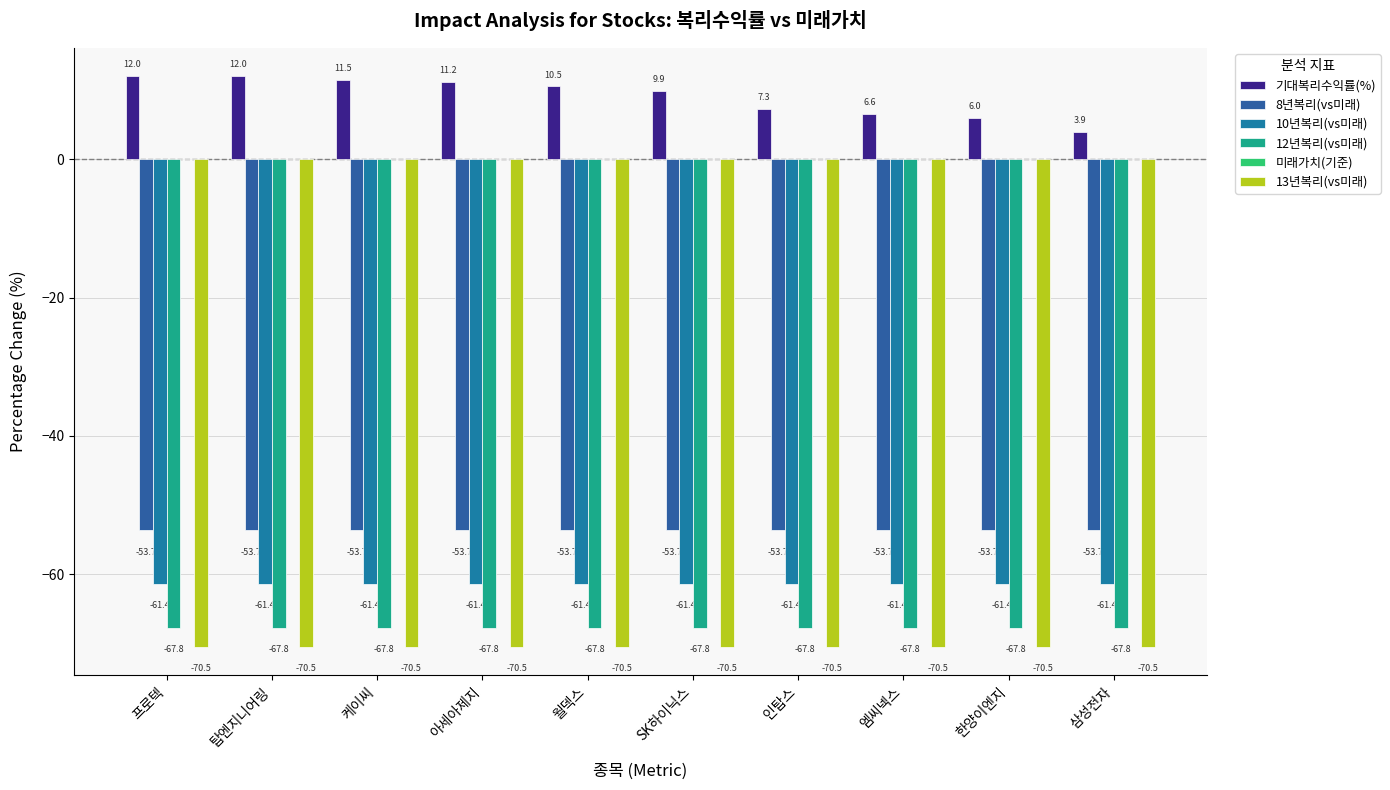

How many groups of bars are there?

10